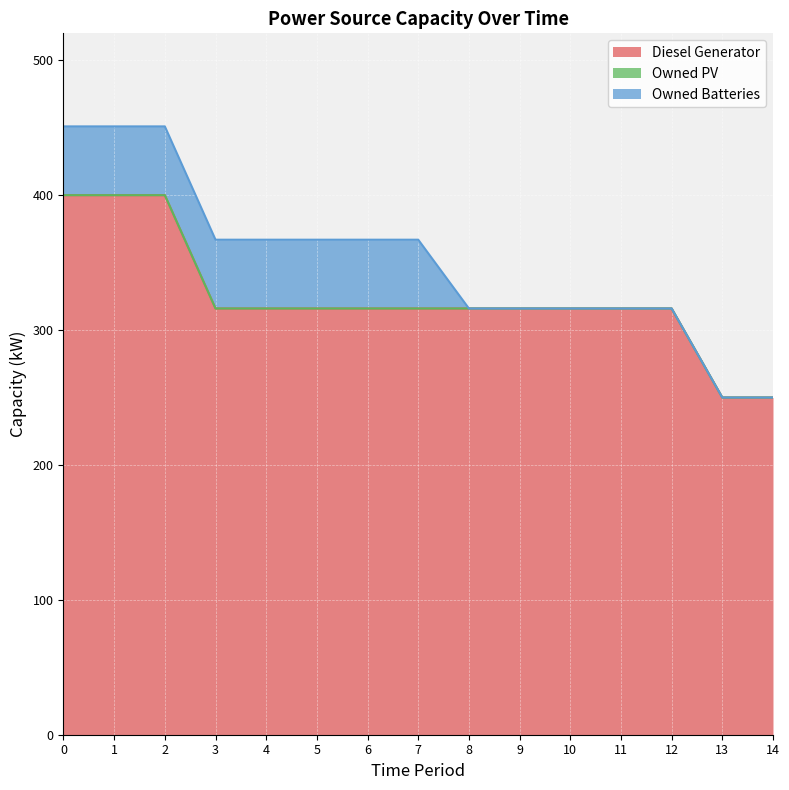

Where is Diesel Generator nearest to the value 325?

3